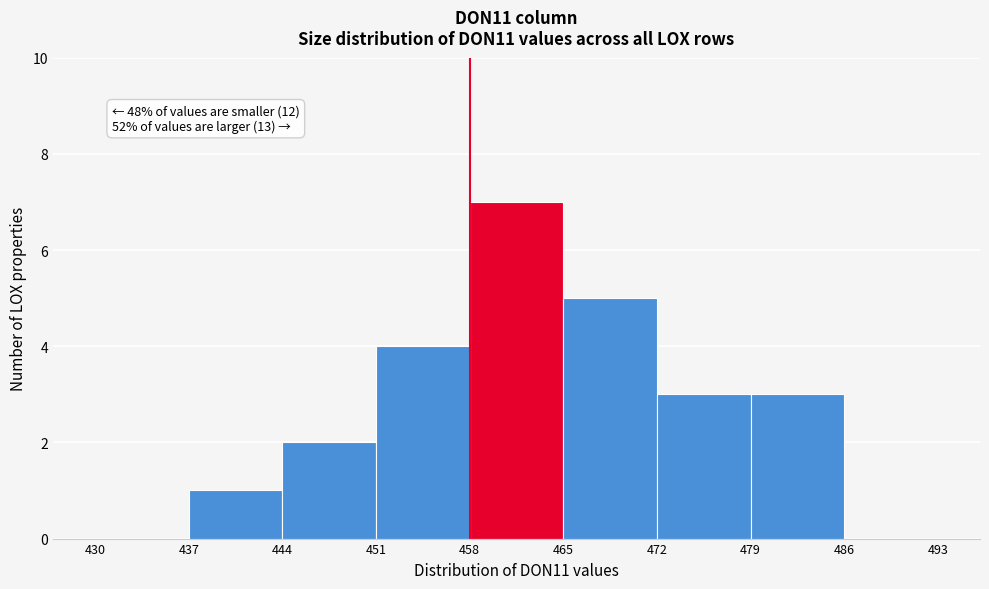

Over which range of the x-axis is the bar tallest?

458 to 465